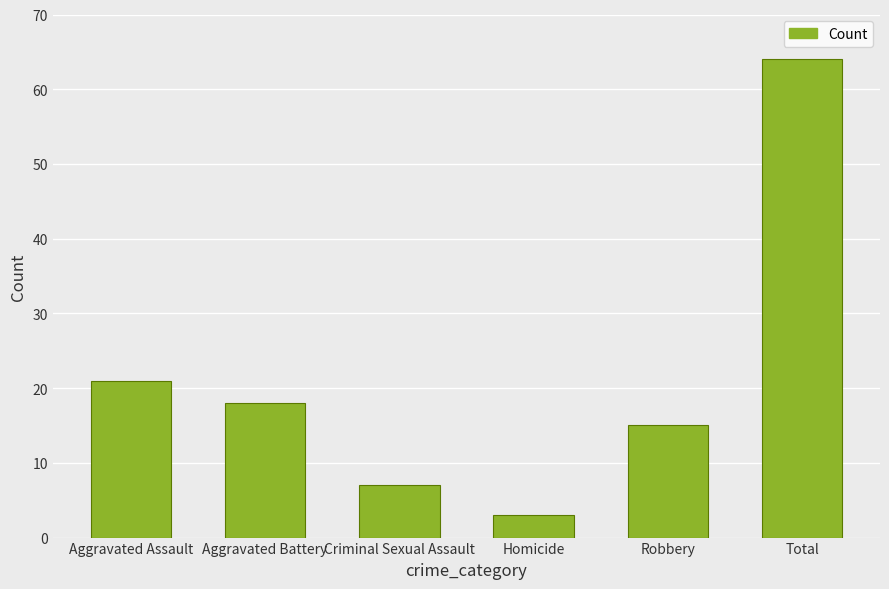

What is the difference between the second highest and second lowest values?

14